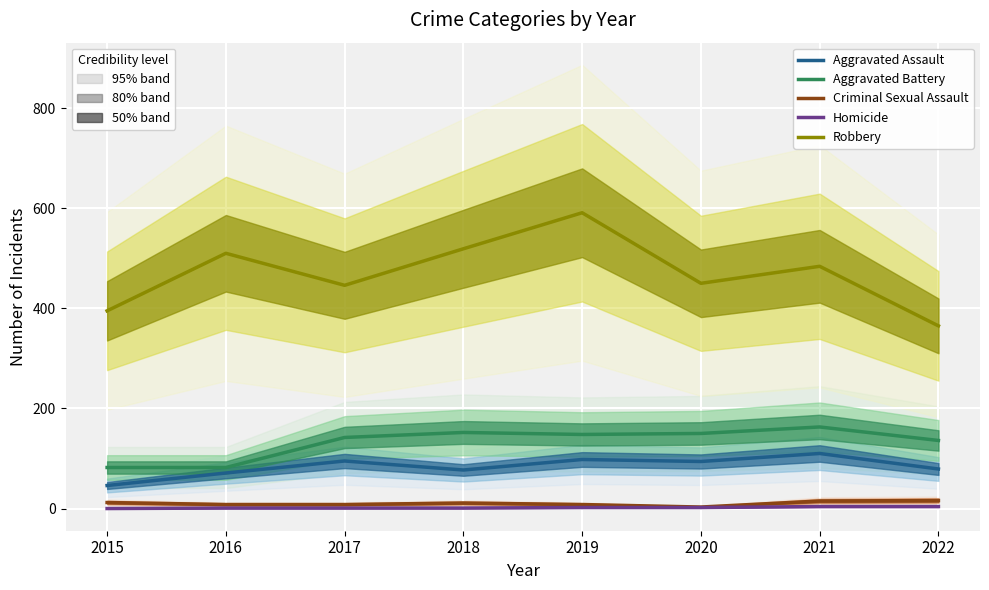

The Criminal Sexual Assault series shows 3 at 2018. True or false?

False